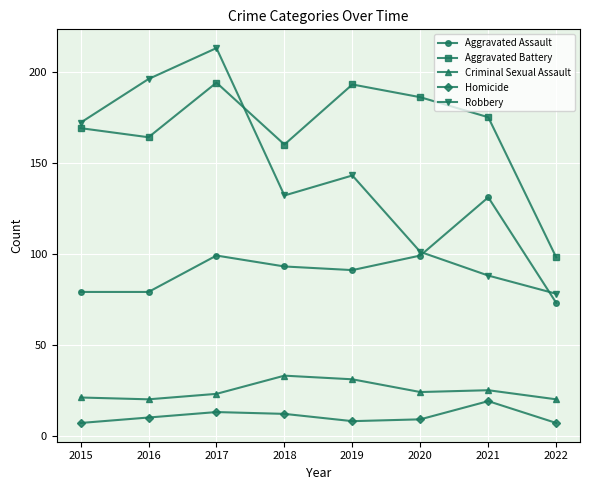

At which label does Criminal Sexual Assault reach its peak?

2018